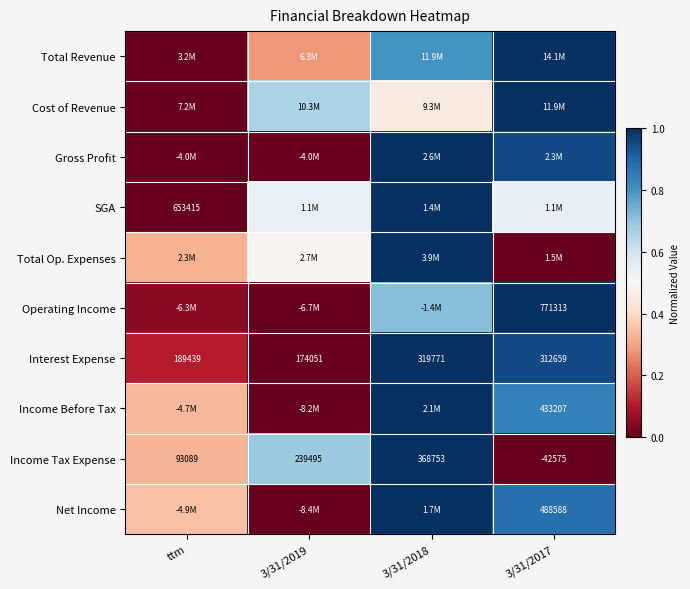

At how many categories does at least one series exceed 0?

4